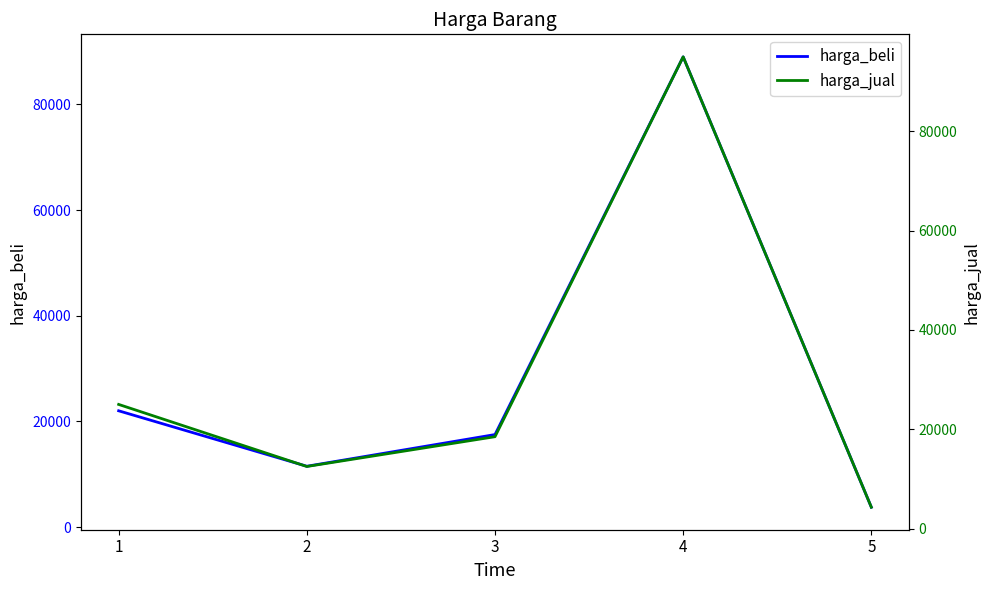

At which category is the sum across all series the highest?

4